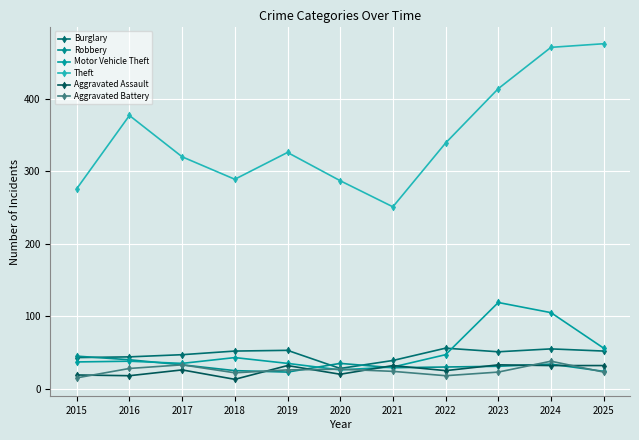

How many lines are shown in the chart?

6